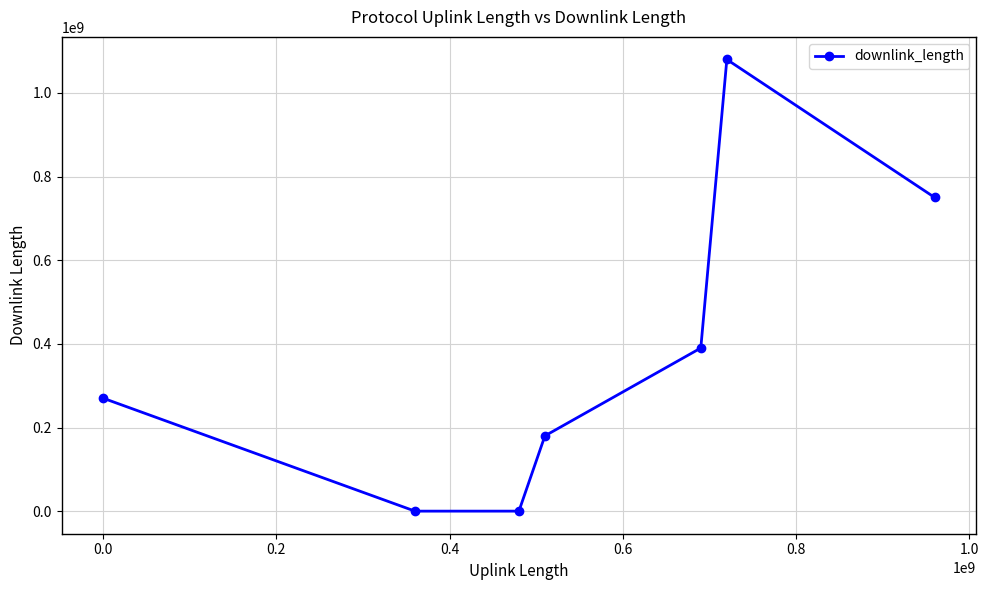

How many distinct data groups are displayed?

1